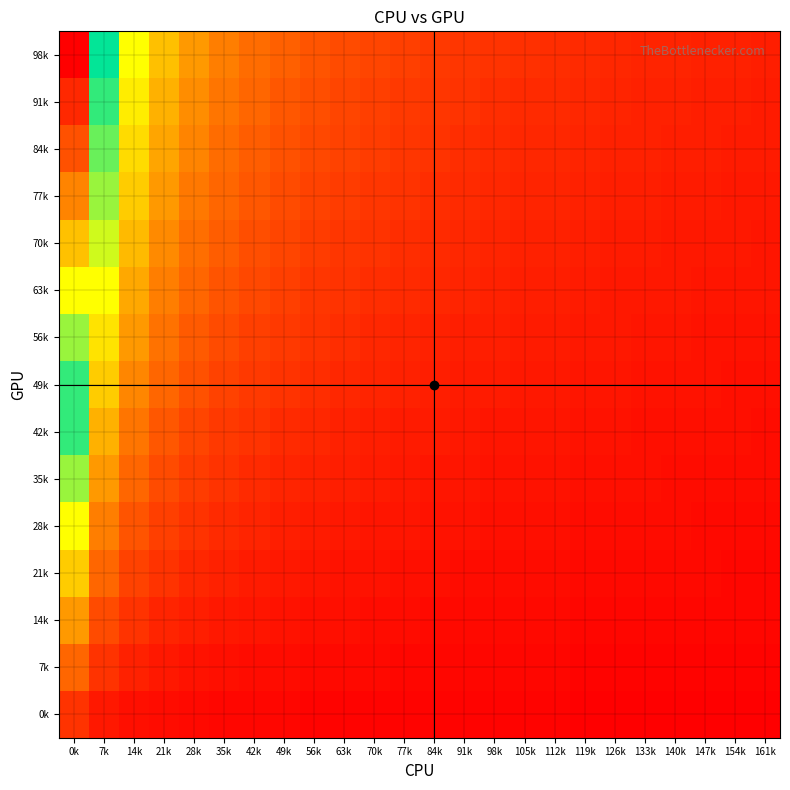

At how many categories does at least one series exceed 0?

24